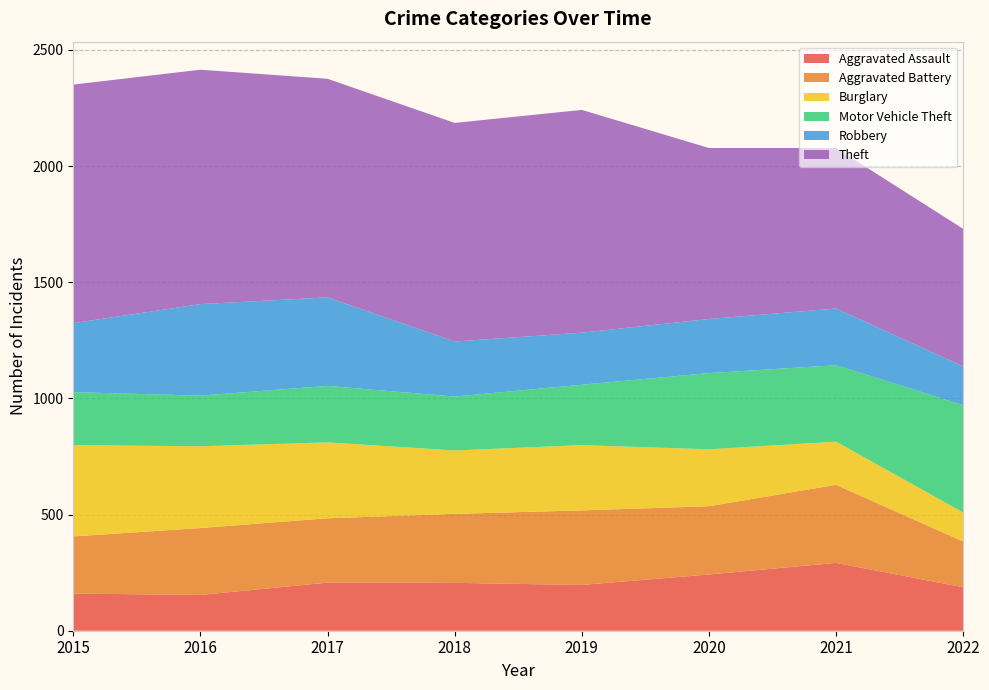

Reading right to left, extract all data points from this chart.

Aggravated Assault: 187	292	242	197	206	207	154	160
Aggravated Battery: 197	336	294	321	297	277	288	246
Burglary: 125	186	245	281	273	327	352	393
Motor Vehicle Theft: 462	329	328	260	232	243	218	228
Robbery: 167	244	233	224	237	381	394	297
Theft: 592	691	736	959	941	941	1009	1027